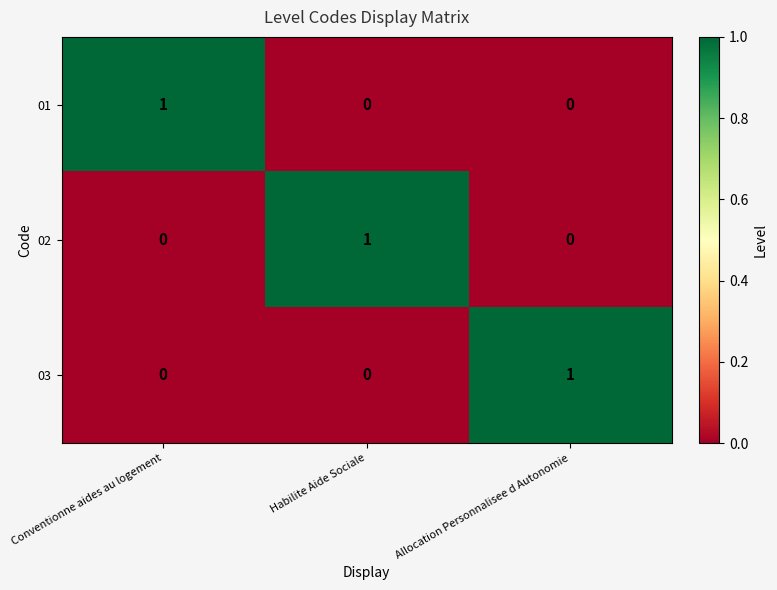

Is it true that 03 equals 1 at Conventionne aides au logement?

False